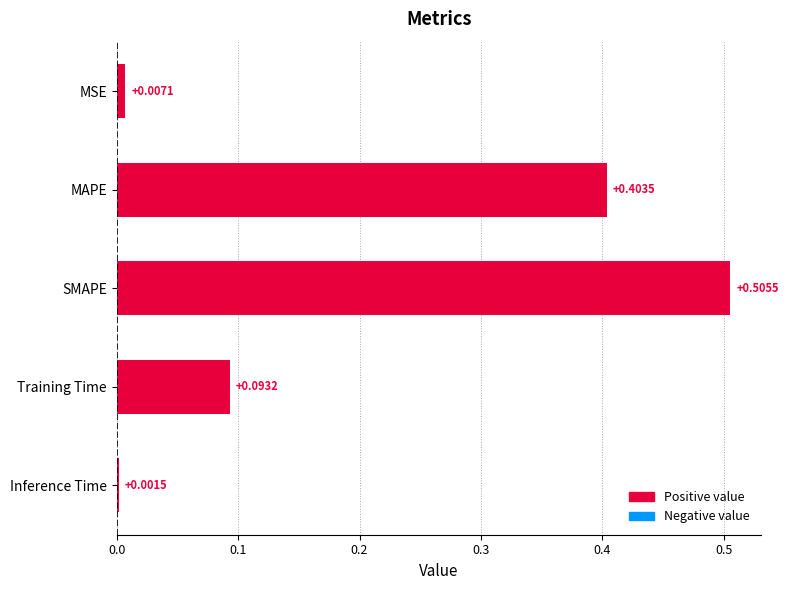

Which label corresponds to the largest value in the chart?

SMAPE